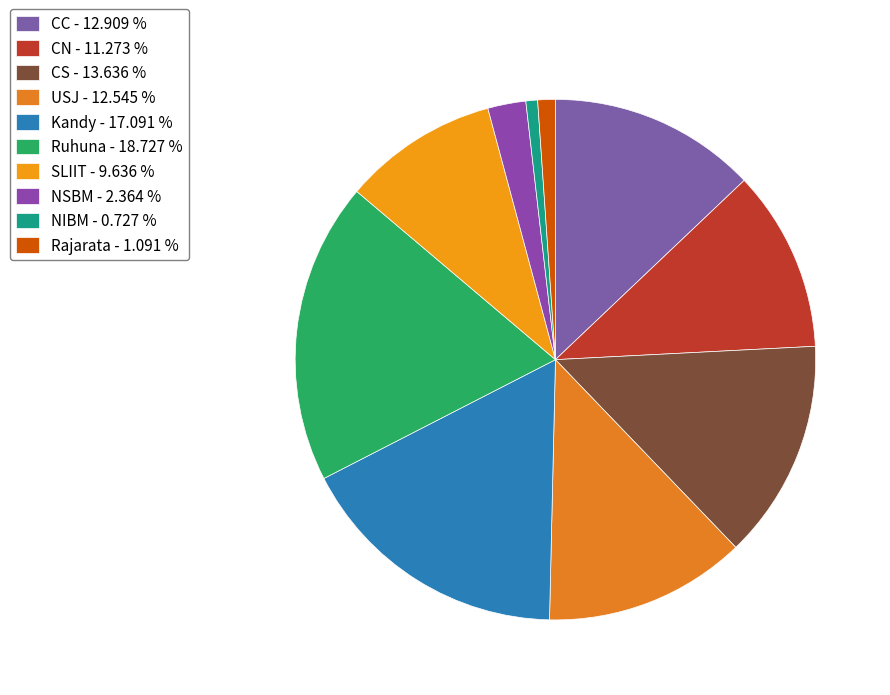

True or false: USJ accounts for 13% of the total.

True